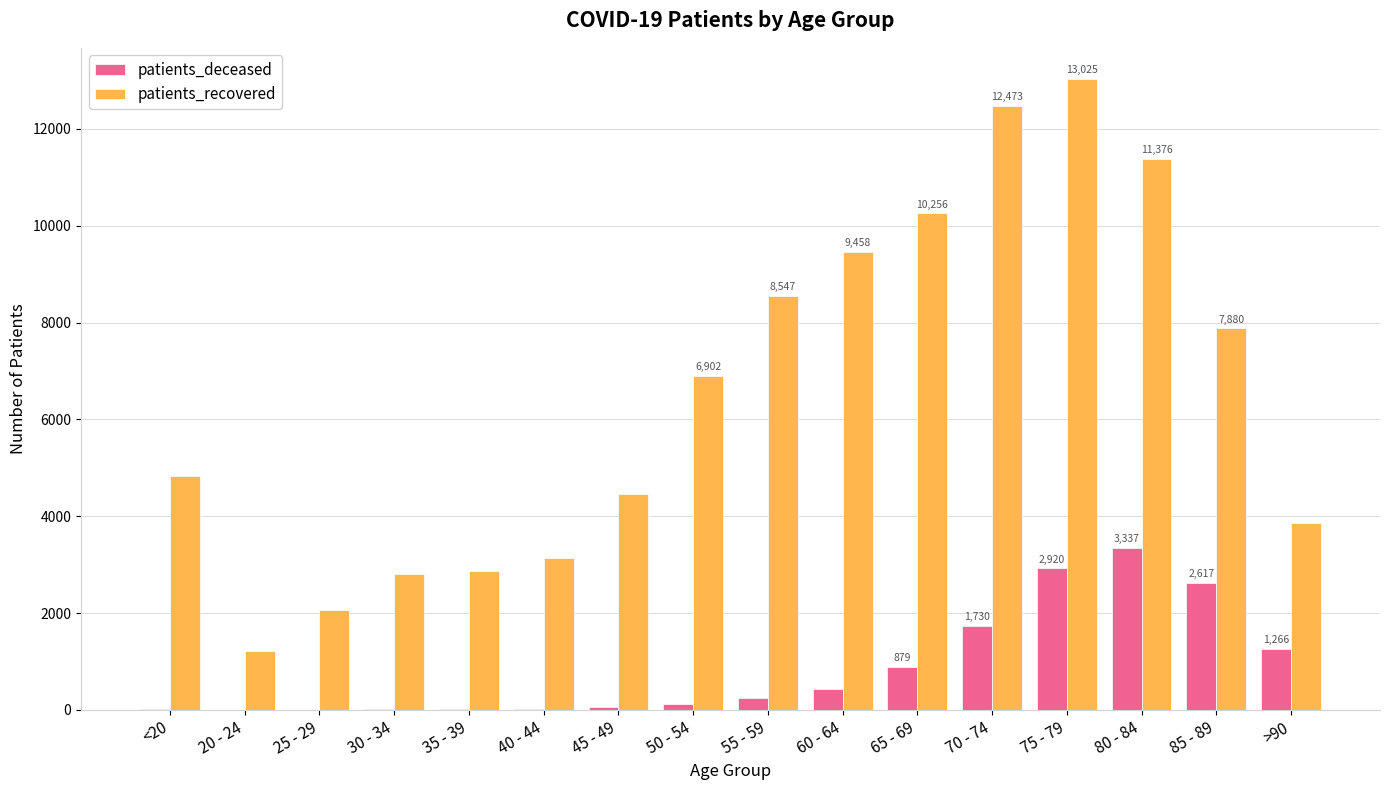

The value of patients_deceased at 70 - 74 is 1730. True or false?

True